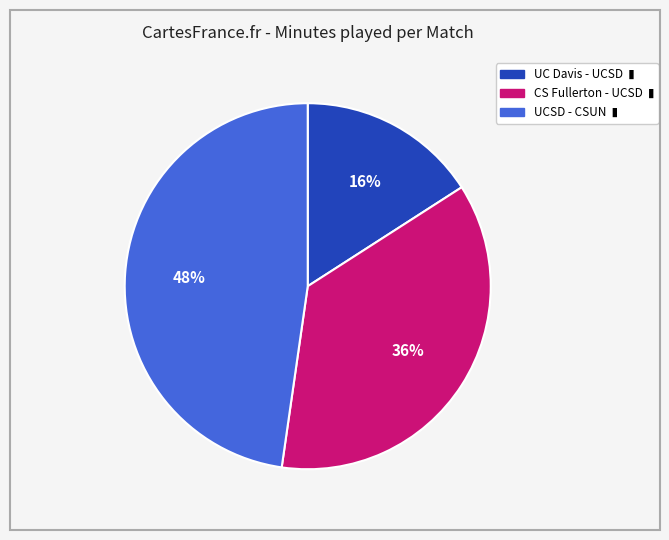

To the nearest percent, what is the average slice percentage?

33%